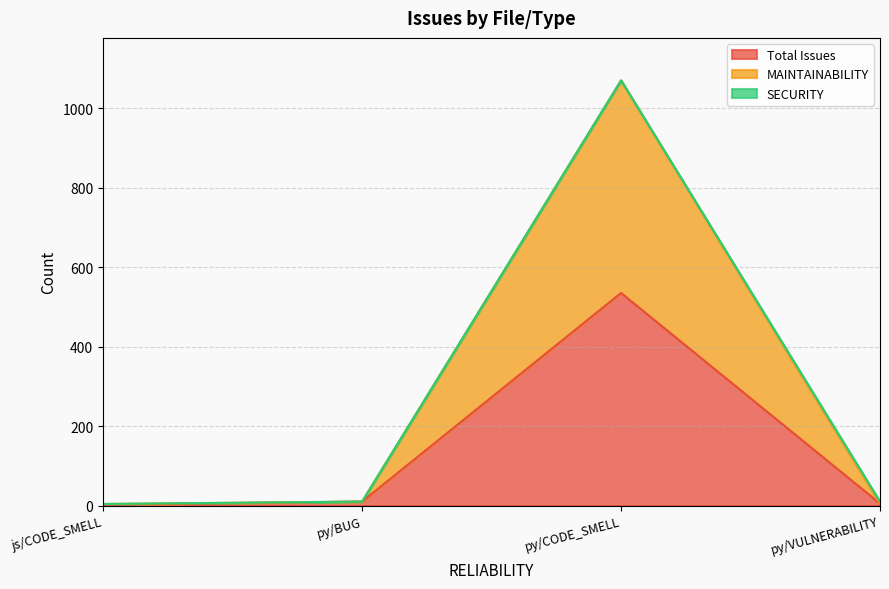

How many values in the Total Issues series are below 10?

2